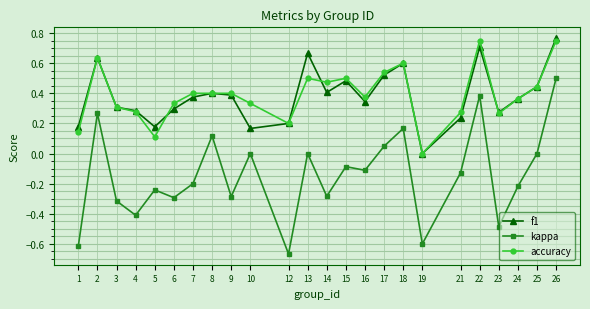

How many lines are shown in the chart?

3